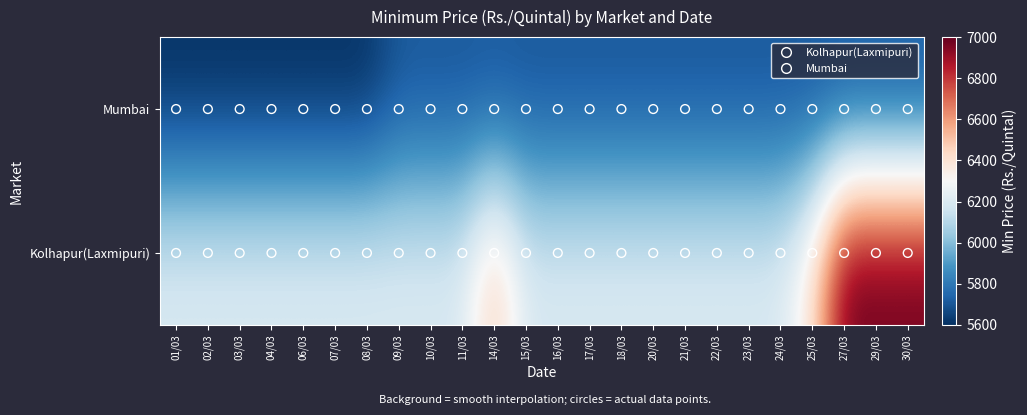

Rank the series at 21/03 from highest to lowest value.

Kolhapur(Laxmipuri), Mumbai